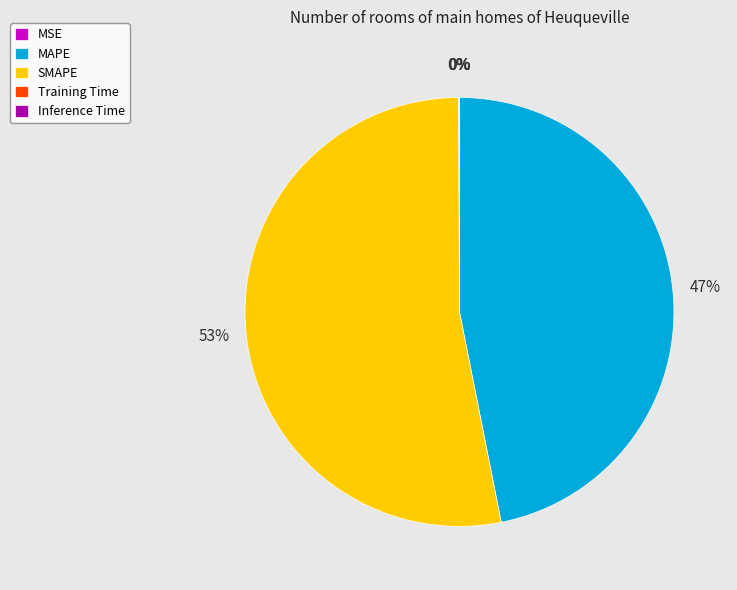

Is it true that SMAPE is 53% of the pie?

True